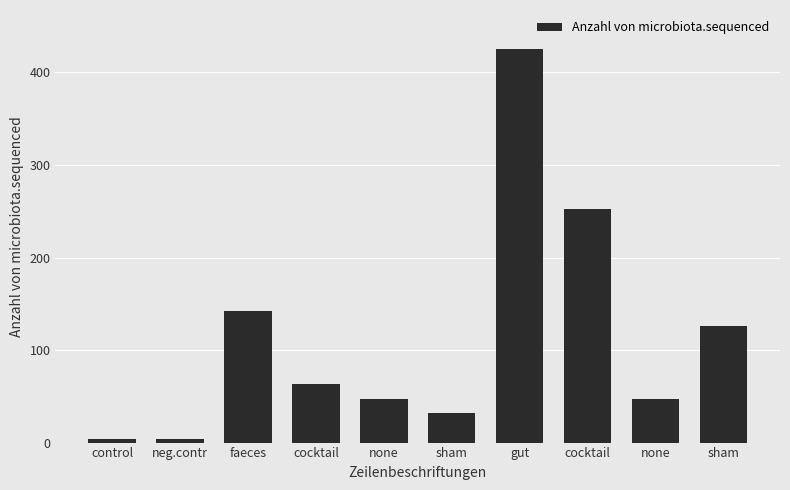

Are the bars horizontal?

No